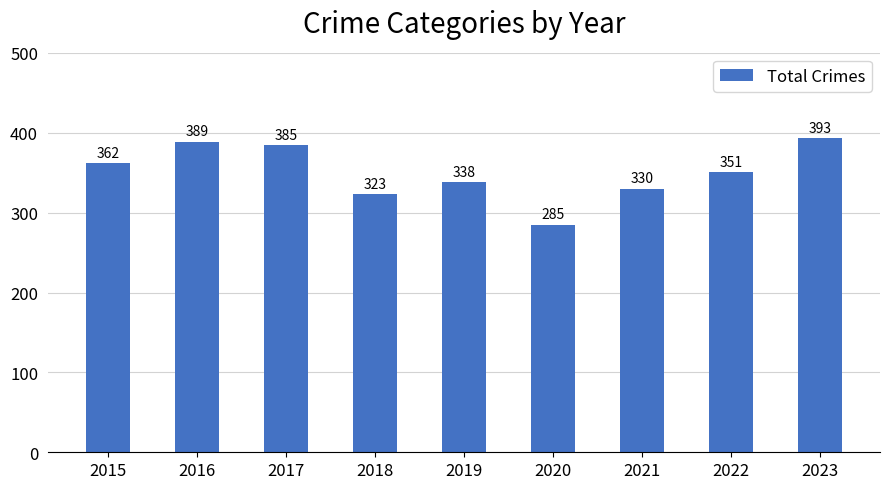

What is the ratio of the value at 2021 to the value at 2018?

1.0